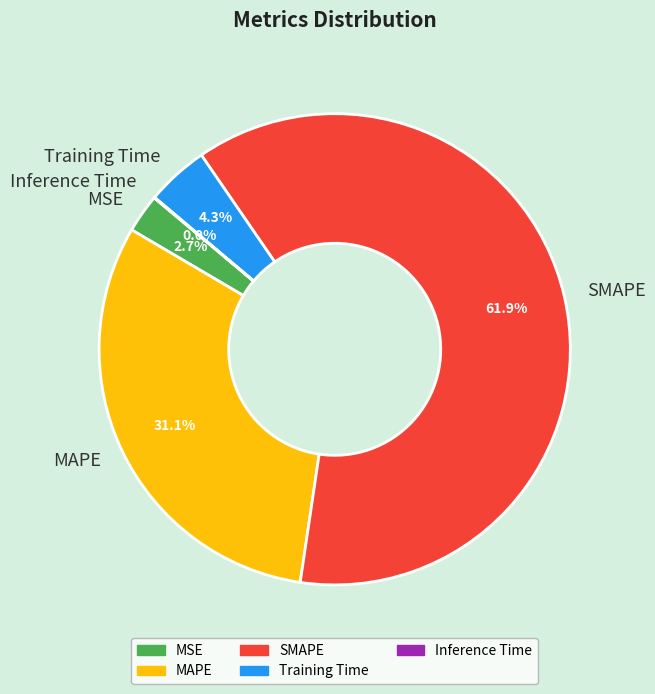

To the nearest percent, what is the difference between the largest and smallest slice percentages?

62%